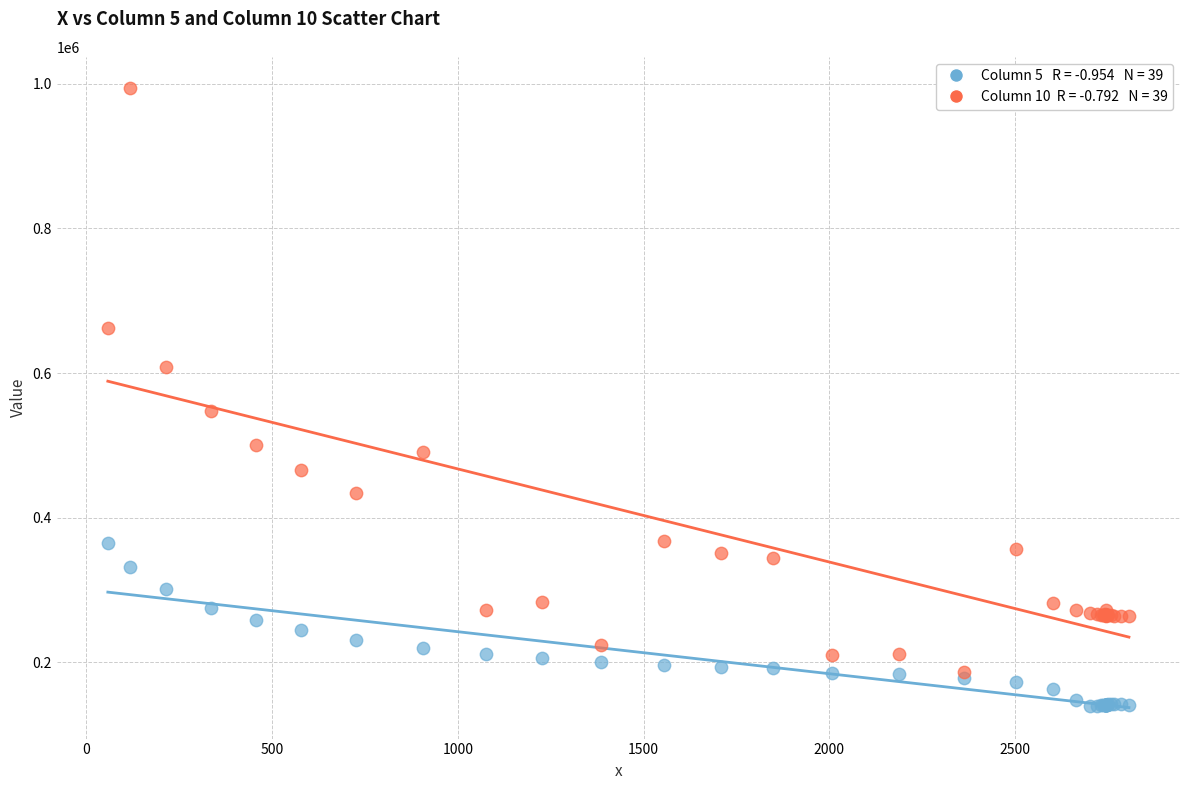

Across all series, what Y value is closest to 567107?

547947.9